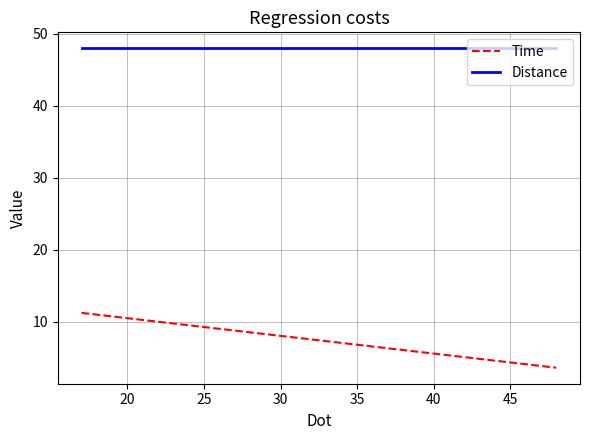

What is the highest value of the Distance series?

48.0